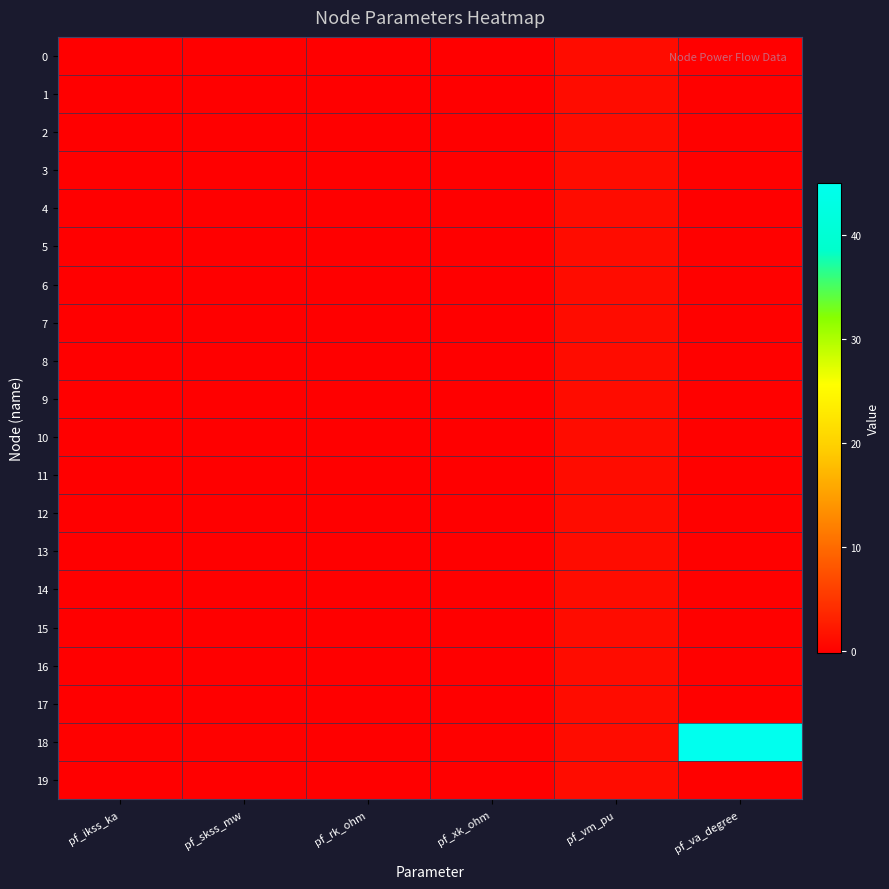

Reading right to left, list all the values displayed in this chart.

0: pf_va_degree=0.0	pf_vm_pu=1.1	pf_xk_ohm=0.0	pf_rk_ohm=0.0	pf_skss_mw=0.0	pf_ikss_ka=0.0
1: pf_va_degree=0.0	pf_vm_pu=1.1	pf_xk_ohm=0.0	pf_rk_ohm=0.0	pf_skss_mw=0.0	pf_ikss_ka=0.0
2: pf_va_degree=0.0	pf_vm_pu=1.1	pf_xk_ohm=0.0	pf_rk_ohm=0.0	pf_skss_mw=0.0	pf_ikss_ka=0.0
3: pf_va_degree=0.0	pf_vm_pu=1.1	pf_xk_ohm=0.0	pf_rk_ohm=0.0	pf_skss_mw=0.0	pf_ikss_ka=0.0
4: pf_va_degree=-0.2	pf_vm_pu=1.1	pf_xk_ohm=0.0	pf_rk_ohm=0.0	pf_skss_mw=0.0	pf_ikss_ka=0.0
5: pf_va_degree=0.0	pf_vm_pu=1.1	pf_xk_ohm=0.0	pf_rk_ohm=0.0	pf_skss_mw=0.0	pf_ikss_ka=0.0
6: pf_va_degree=0.0	pf_vm_pu=1.1	pf_xk_ohm=0.0	pf_rk_ohm=0.0	pf_skss_mw=0.0	pf_ikss_ka=0.0
7: pf_va_degree=0.0	pf_vm_pu=1.1	pf_xk_ohm=0.0	pf_rk_ohm=0.0	pf_skss_mw=0.0	pf_ikss_ka=0.0
8: pf_va_degree=0.0	pf_vm_pu=1.1	pf_xk_ohm=0.0	pf_rk_ohm=0.0	pf_skss_mw=0.0	pf_ikss_ka=0.0
9: pf_va_degree=0.0	pf_vm_pu=1.1	pf_xk_ohm=0.0	pf_rk_ohm=0.0	pf_skss_mw=0.0	pf_ikss_ka=0.0
10: pf_va_degree=0.0	pf_vm_pu=1.1	pf_xk_ohm=0.0	pf_rk_ohm=0.0	pf_skss_mw=0.0	pf_ikss_ka=0.0
11: pf_va_degree=0.0	pf_vm_pu=1.1	pf_xk_ohm=0.0	pf_rk_ohm=0.0	pf_skss_mw=0.0	pf_ikss_ka=0.0
12: pf_va_degree=0.0	pf_vm_pu=1.1	pf_xk_ohm=0.0	pf_rk_ohm=0.0	pf_skss_mw=0.0	pf_ikss_ka=0.0
13: pf_va_degree=0.0	pf_vm_pu=1.1	pf_xk_ohm=0.0	pf_rk_ohm=0.0	pf_skss_mw=0.0	pf_ikss_ka=0.0
14: pf_va_degree=0.0	pf_vm_pu=1.1	pf_xk_ohm=0.0	pf_rk_ohm=0.0	pf_skss_mw=0.0	pf_ikss_ka=0.0
15: pf_va_degree=0.0	pf_vm_pu=1.1	pf_xk_ohm=0.0	pf_rk_ohm=0.0	pf_skss_mw=0.0	pf_ikss_ka=0.0
16: pf_va_degree=0.0	pf_vm_pu=1.1	pf_xk_ohm=0.0	pf_rk_ohm=0.0	pf_skss_mw=0.0	pf_ikss_ka=0.0
17: pf_va_degree=0.0	pf_vm_pu=1.1	pf_xk_ohm=0.0	pf_rk_ohm=0.0	pf_skss_mw=0.0	pf_ikss_ka=0.0
18: pf_va_degree=45.0	pf_vm_pu=1.1	pf_xk_ohm=0.1	pf_rk_ohm=0.0	pf_skss_mw=0.0	pf_ikss_ka=0.0
19: pf_va_degree=0.0	pf_vm_pu=1.1	pf_xk_ohm=0.0	pf_rk_ohm=0.0	pf_skss_mw=0.0	pf_ikss_ka=0.0